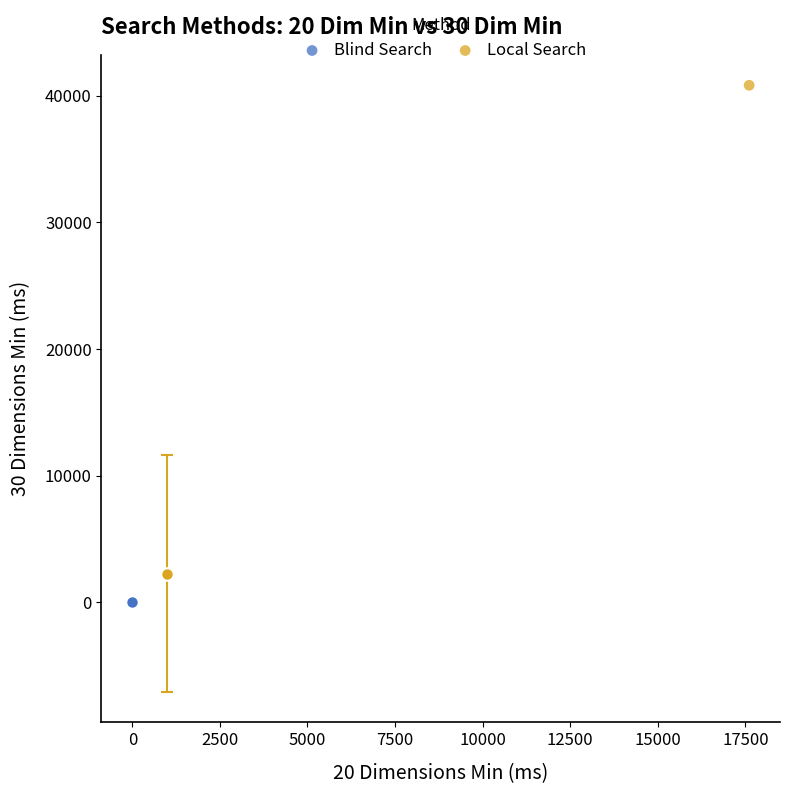

Which series has the widest spread of Y values?

Local Search